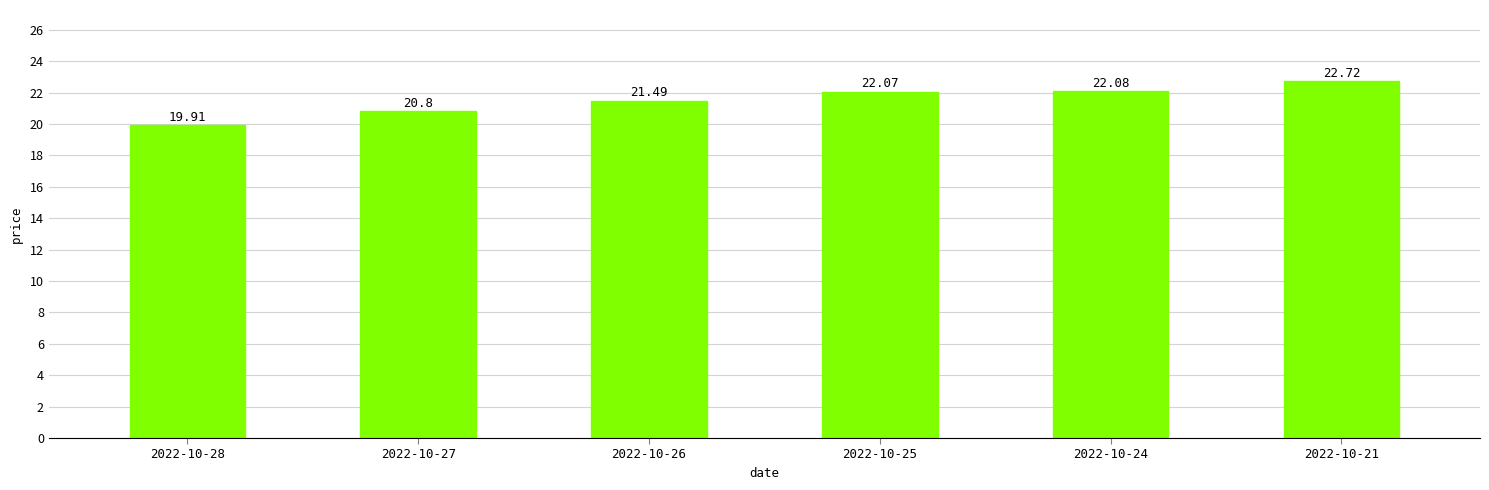

Does the chart contain stacked bars?

No